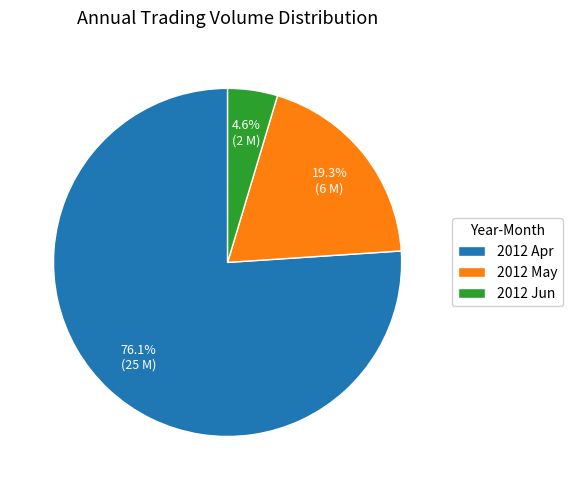

Which category accounts for the majority?

2012 Apr